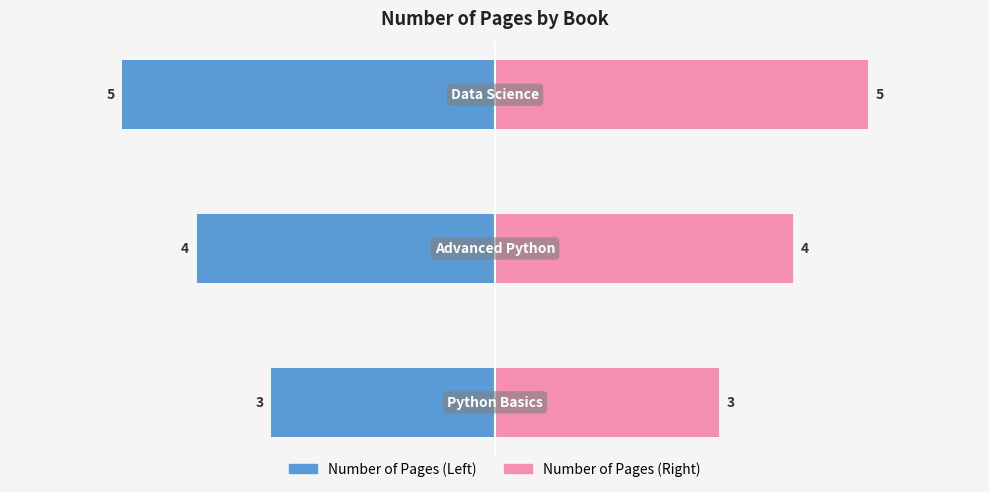

What are all the series names shown in the legend?

Number of Pages (Left), Number of Pages (Right)